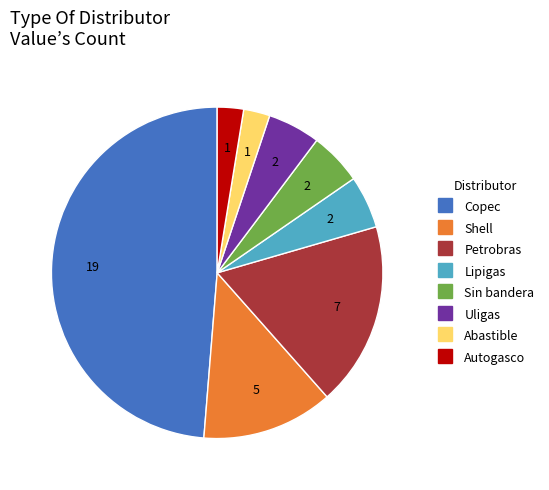

Which slice is the largest?

Copec